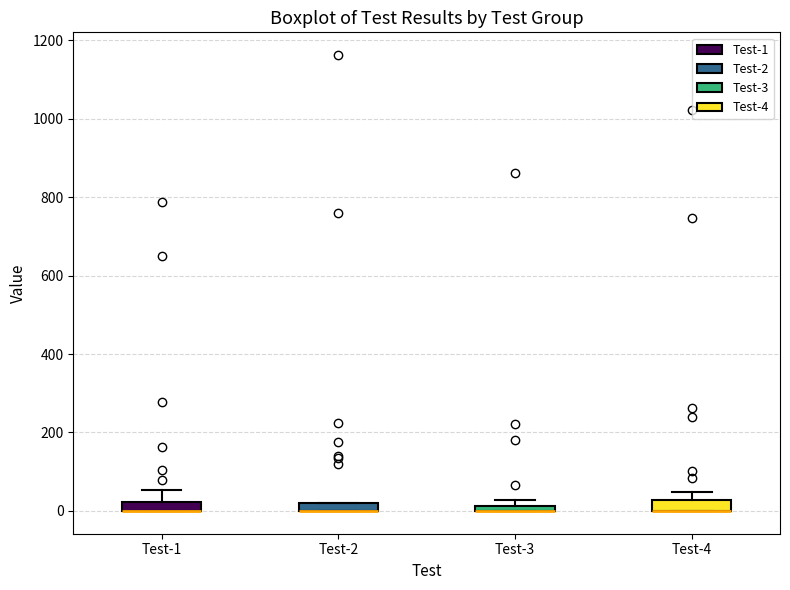

Where is the upper edge of the box for Test-2 on the y-axis? The values are not printed on the chart, so give them approximately, as read against the axis.

20